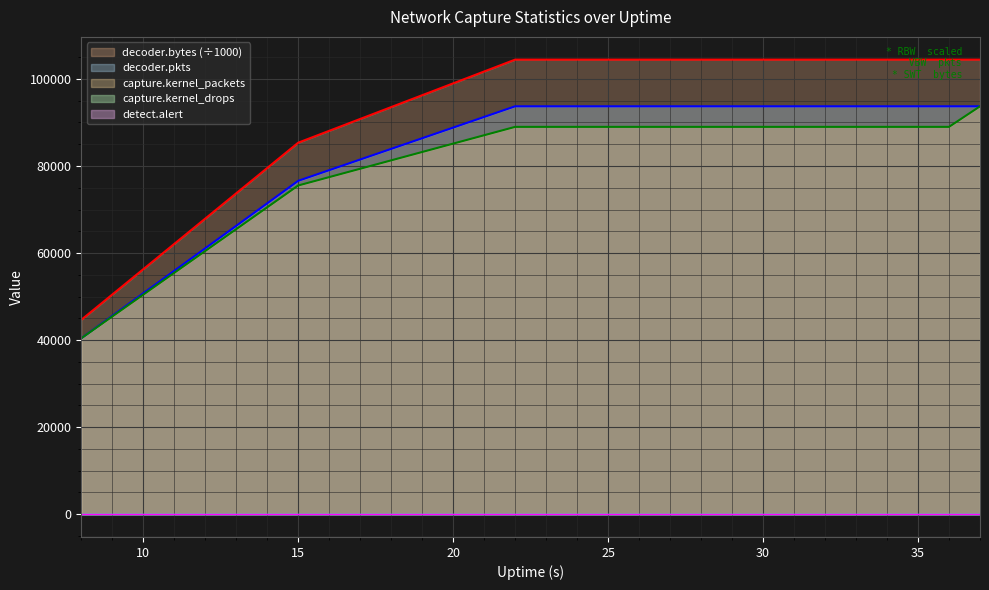

Which series has the largest range (max minus min)?

decoder.bytes